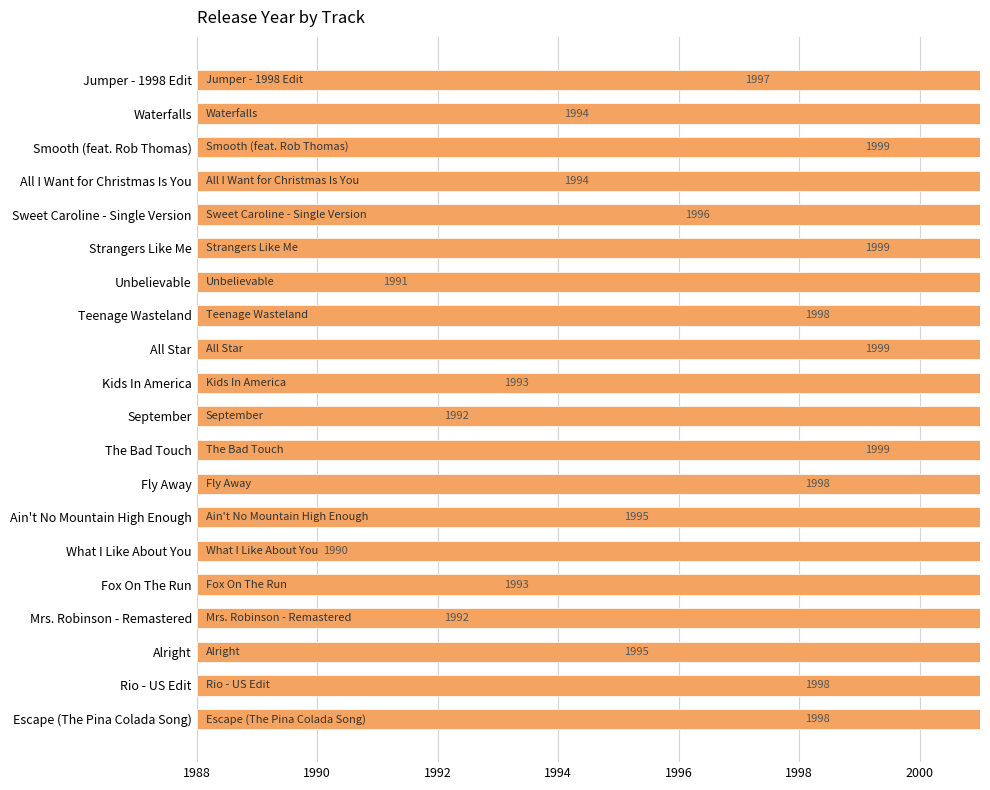

Reading right to left, list all the values displayed in this chart.

1998	1998	1995	1992	1993	1990	1995	1998	1999	1992	1993	1999	1998	1991	1999	1996	1994	1999	1994	1997